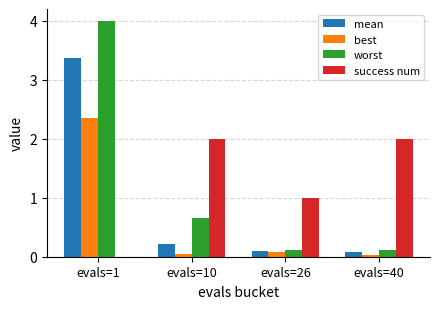

Which series changed the most between evals=1 and evals=10?

worst